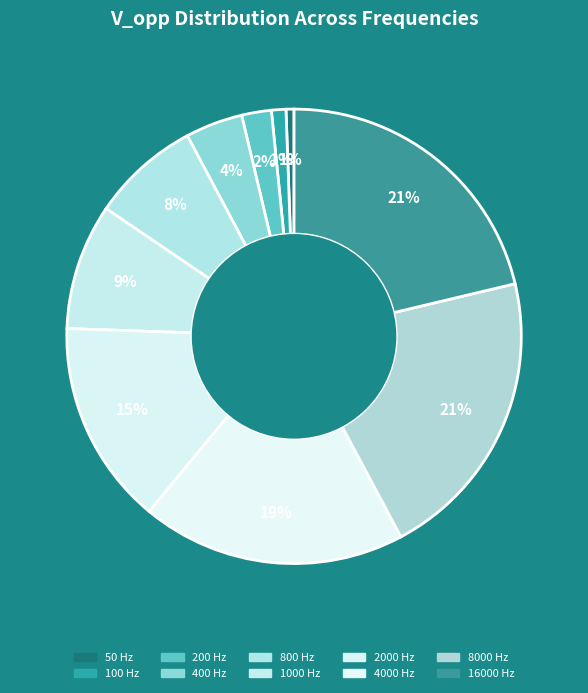

Which has a higher value, 100 Hz or 8000 Hz?

8000 Hz